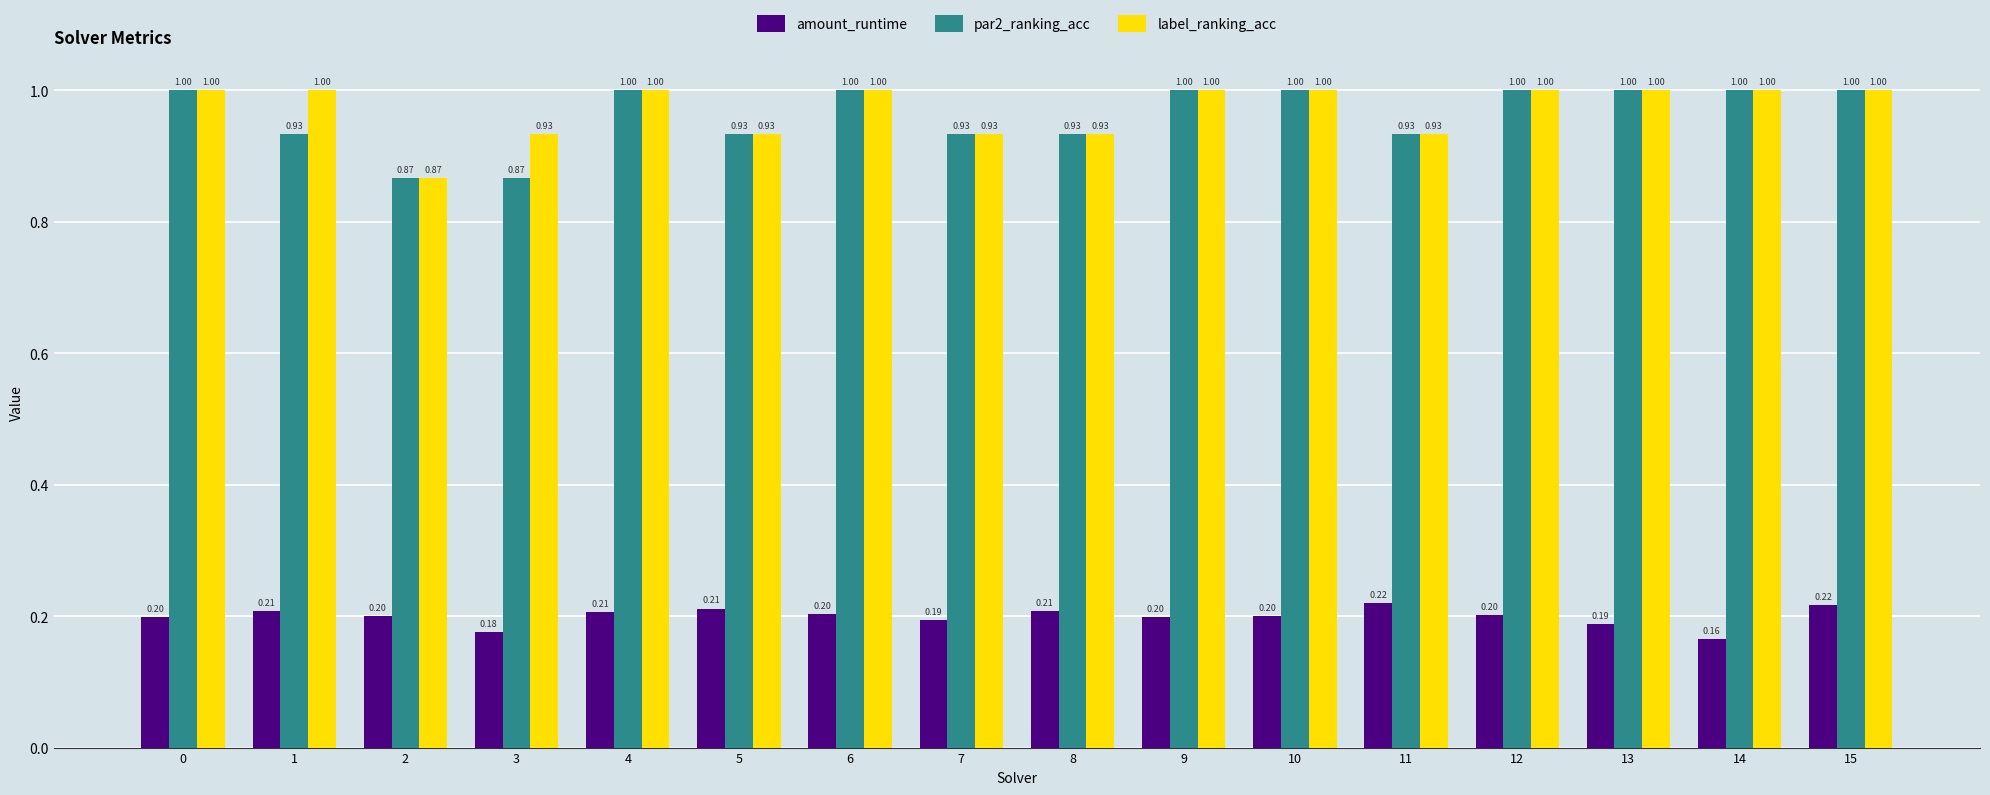

Which series changed the most between 6 and 15?

amount_runtime